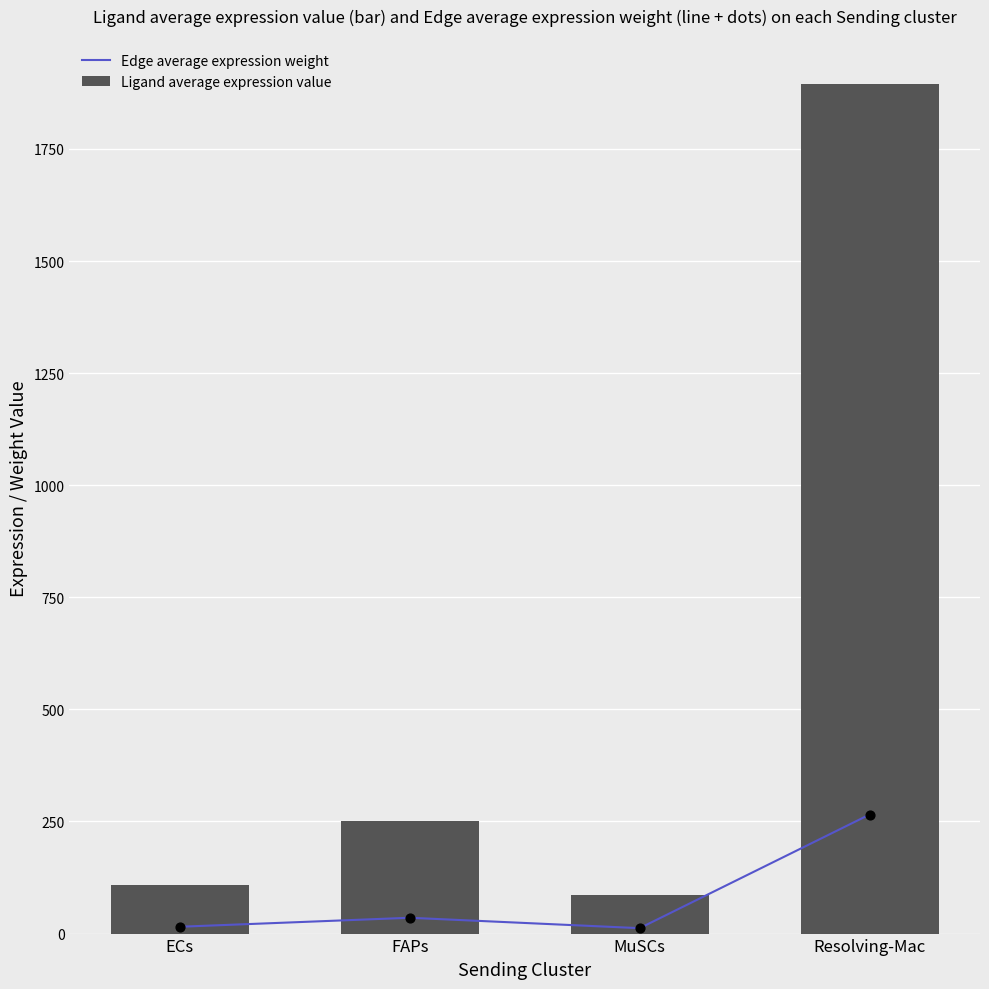

Which series contains the lowest Y value?

Edge average expression weight